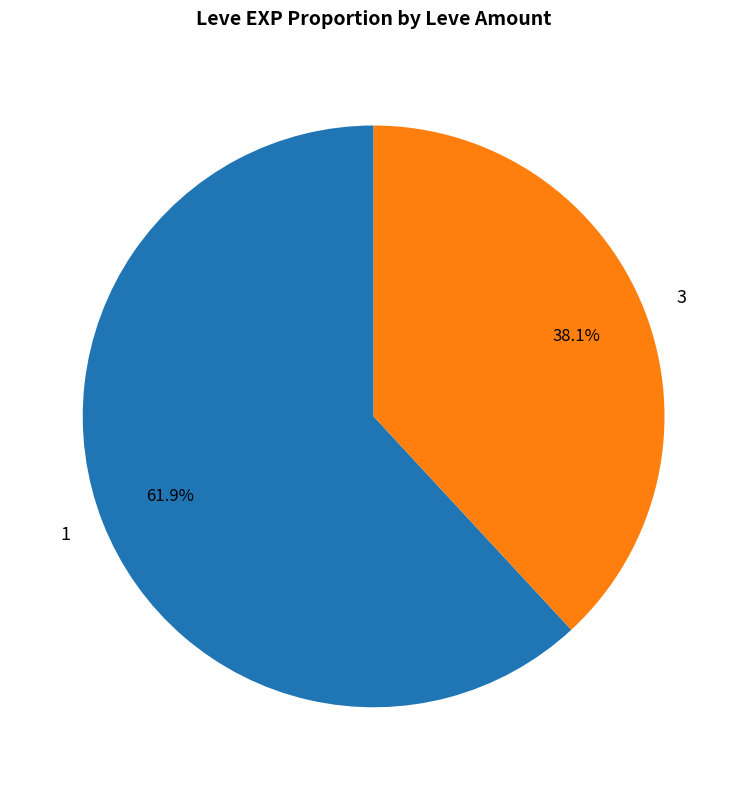

How many slices are in this pie chart?

2